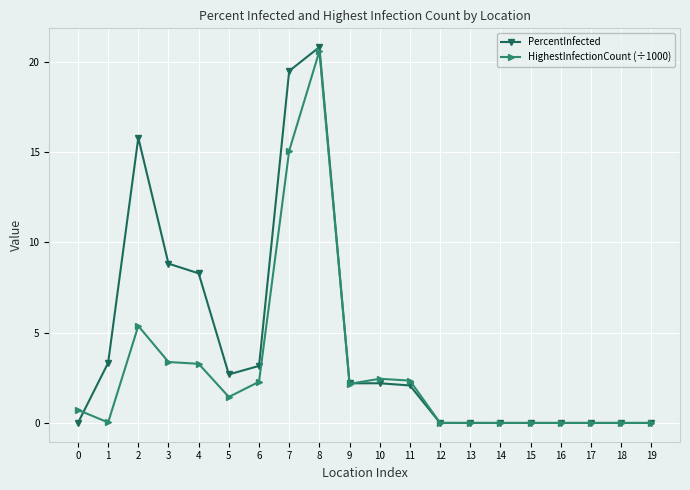

What is the greatest value displayed?

20.8